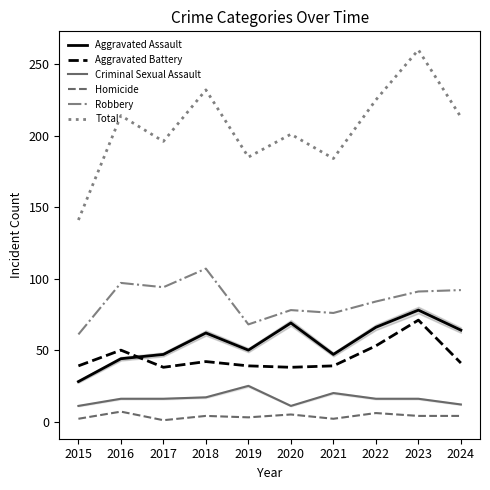

What is the minimum value for Homicide?

1